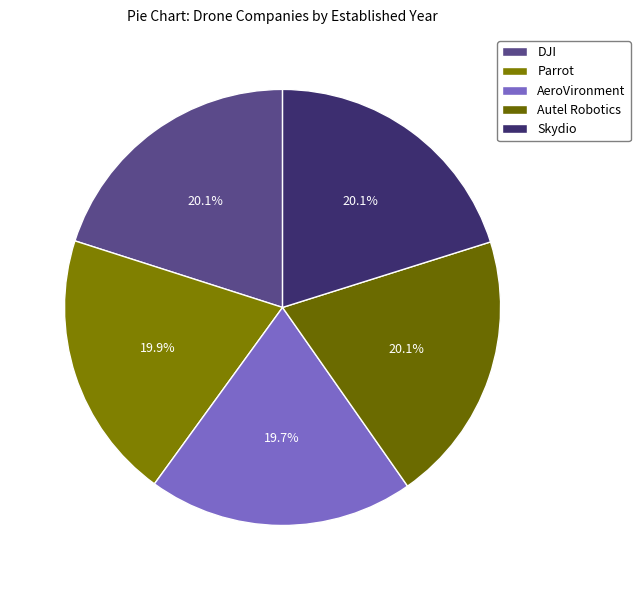

Count the number of slices in the pie.

5